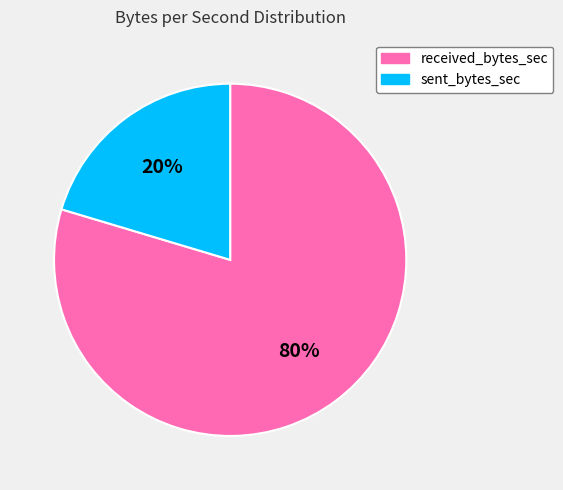

Is received_bytes_sec the majority of the pie?

Yes